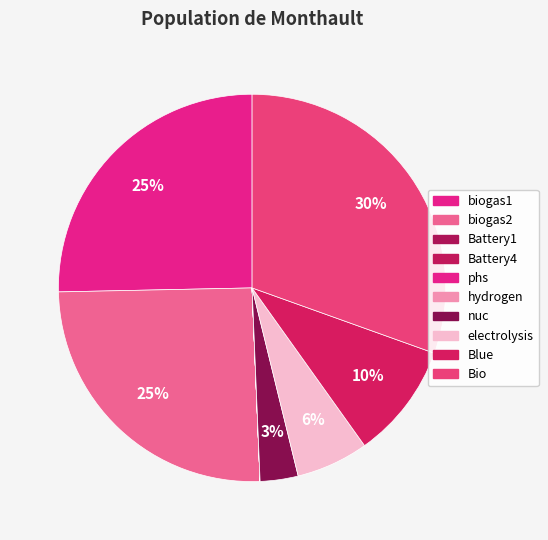

To the nearest percent, what portion does Blue represent?

10%